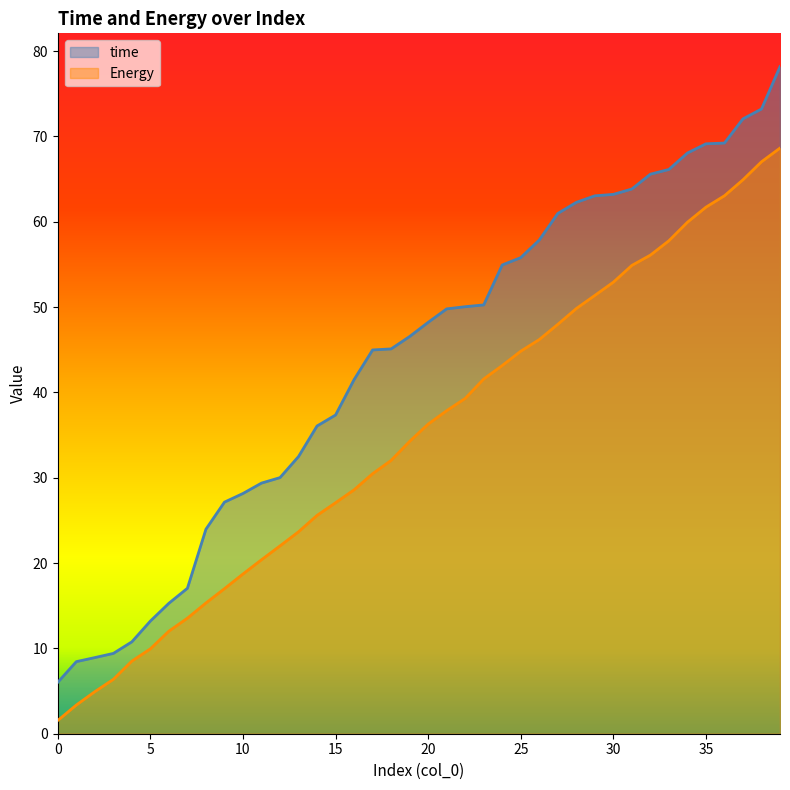

What is the minimum value for time?

6.0